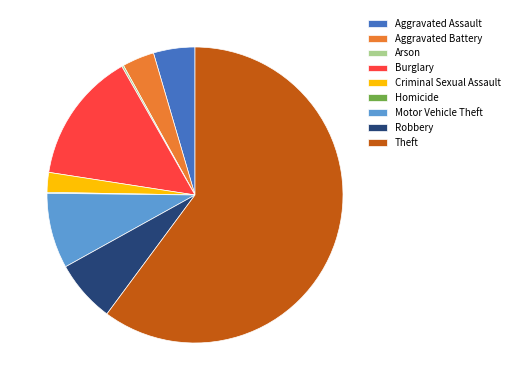

What is the largest slice in the pie chart?

Theft